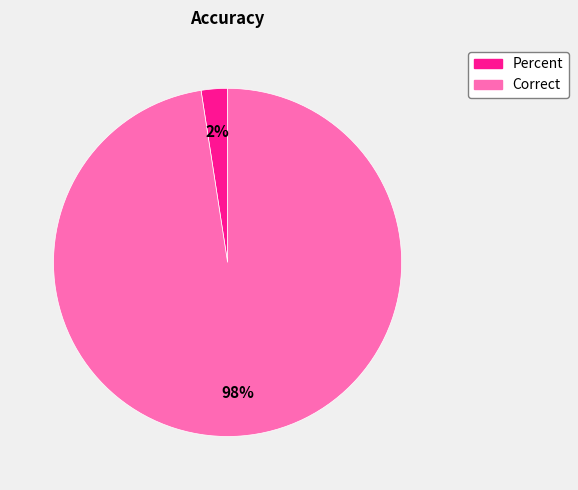

To the nearest percent, what is the combined percentage of Correct and Percent?

100%